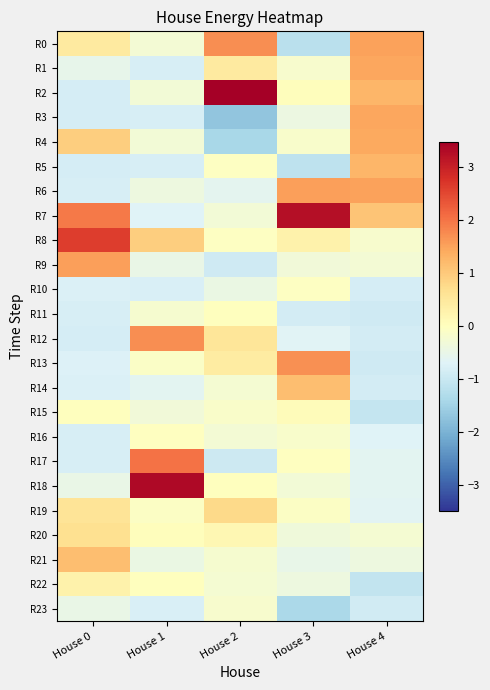

Which series has the largest total across all categories?

R7